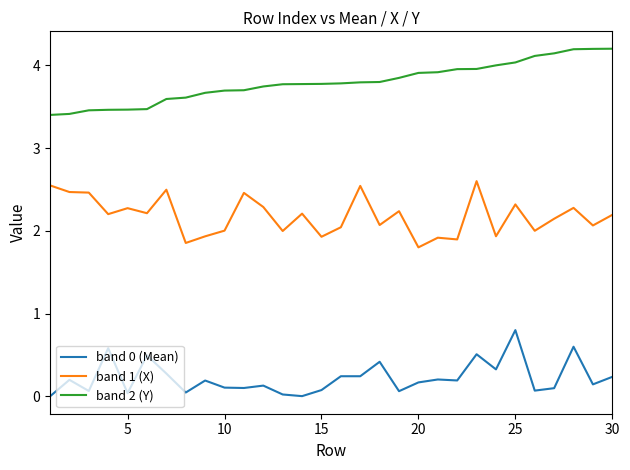

True or false: band 0 (Mean) and band 1 (X) intersect in this chart.

False